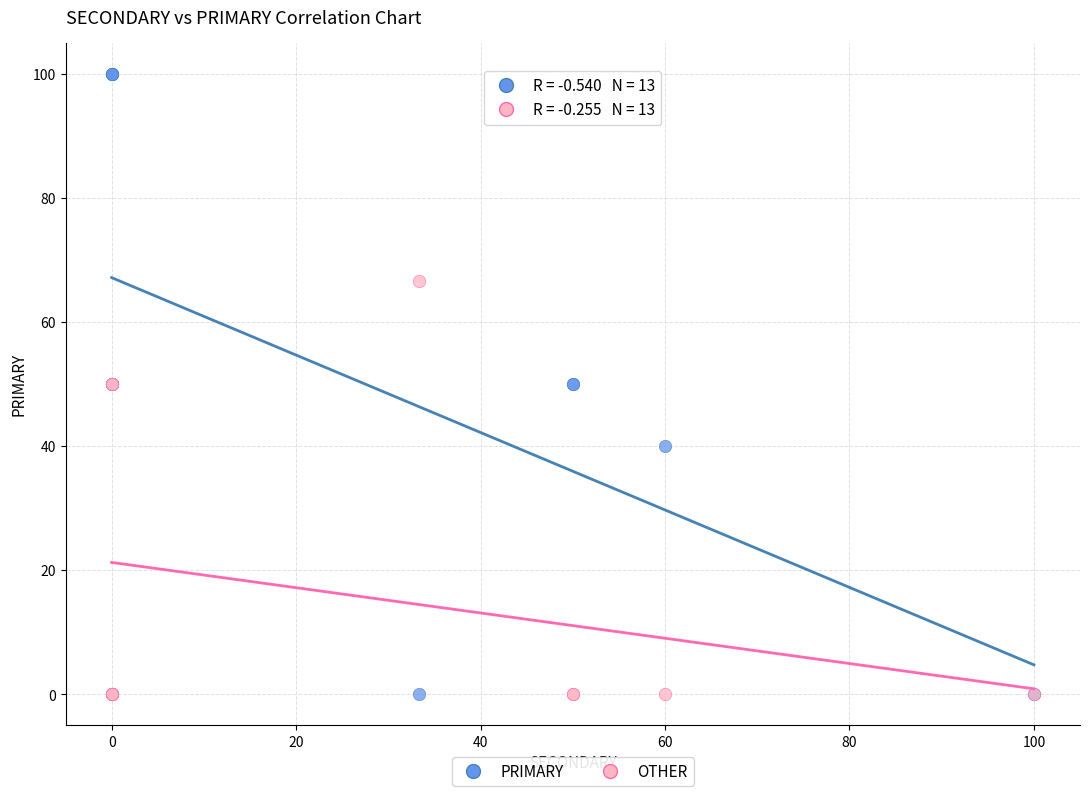

What are all the series names shown in the legend?

PRIMARY, OTHER